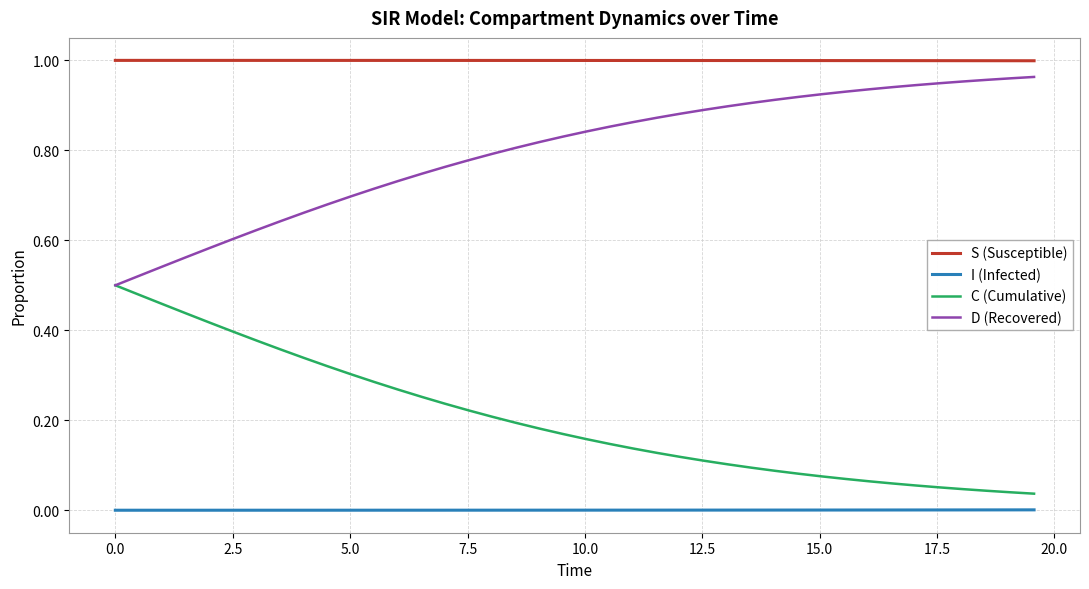

Which series has the largest total across all categories?

S (Susceptible)